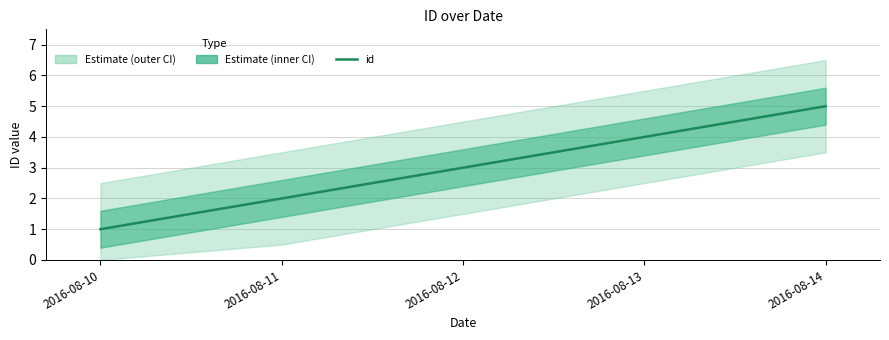

The chart shows a value of 5 at 2016-08-12. True or false?

False